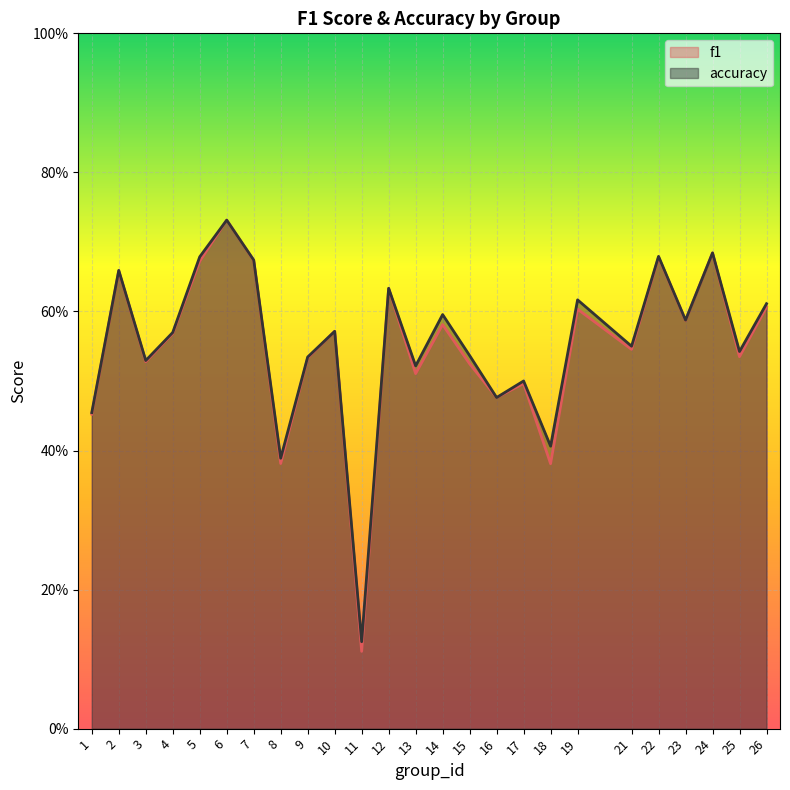

Rank the categories by f1 value from highest to lowest.

6, 24, 22, 7, 5, 2, 12, 26, 19, 23, 14, 10, 4, 21, 25, 9, 3, 15, 13, 17, 16, 1, 8, 18, 11